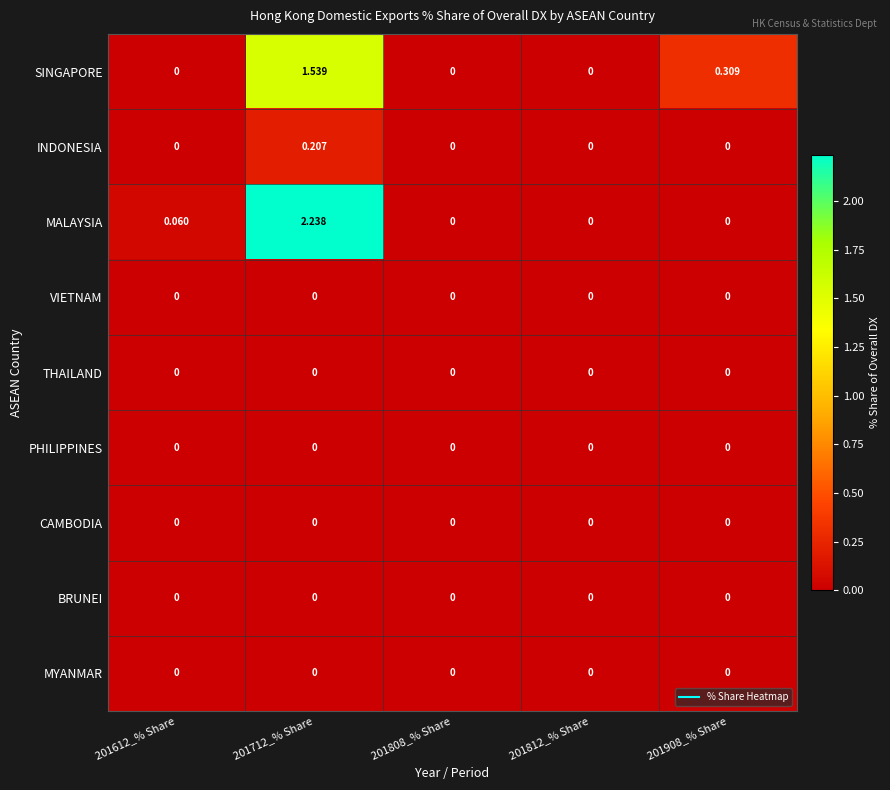

Which series has the largest range (max minus min)?

MALAYSIA